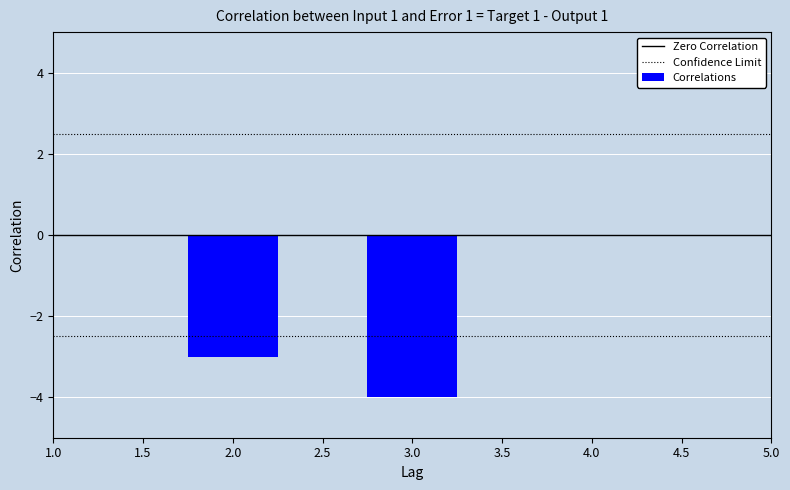

Does the chart contain any negative values?

Yes